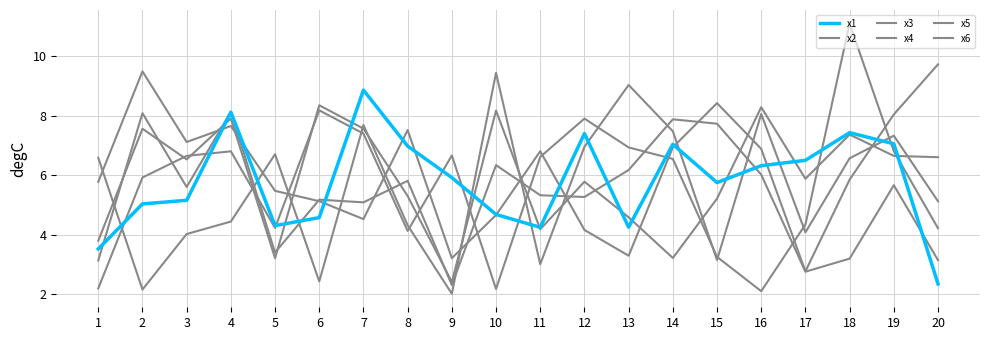

How many lines are shown in the chart?

6